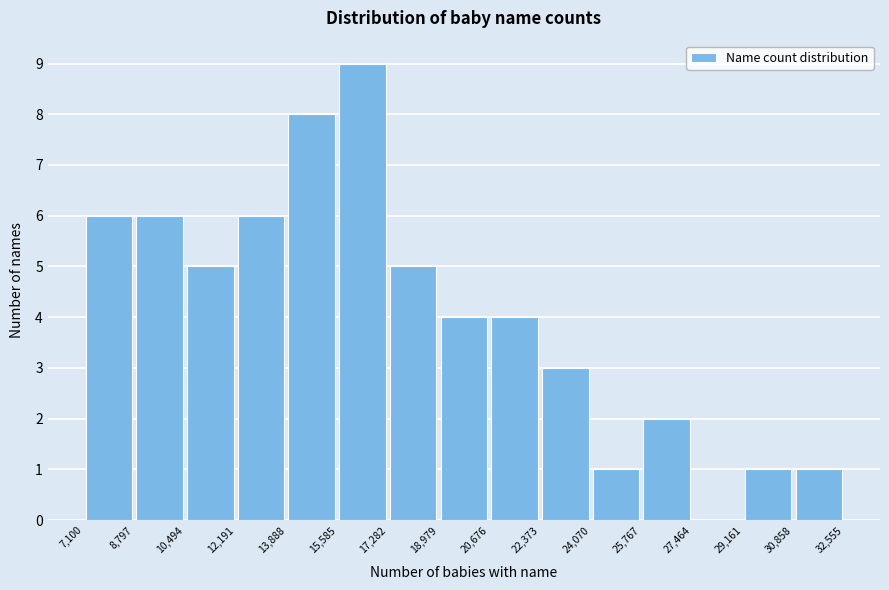

Over which range of the x-axis is the bar tallest?

15,585 to 17,282